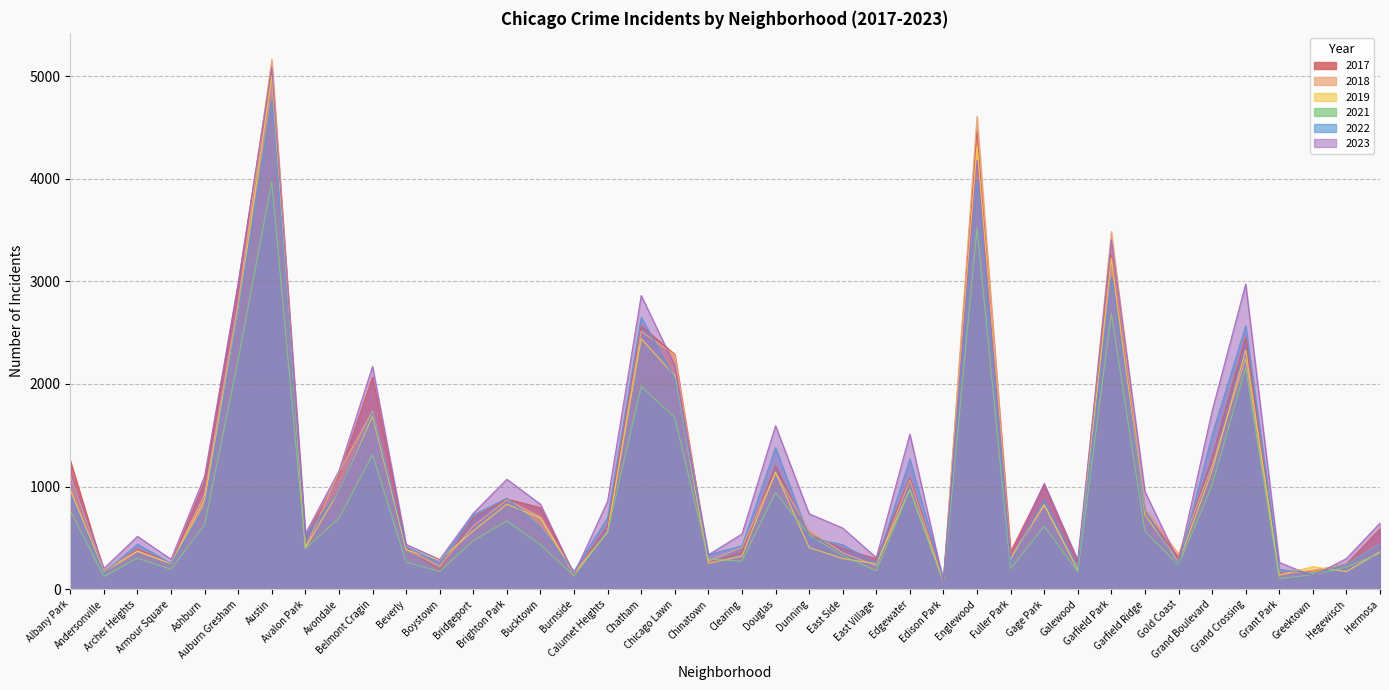

Where does the 2021 series first go above 474?

Albany Park